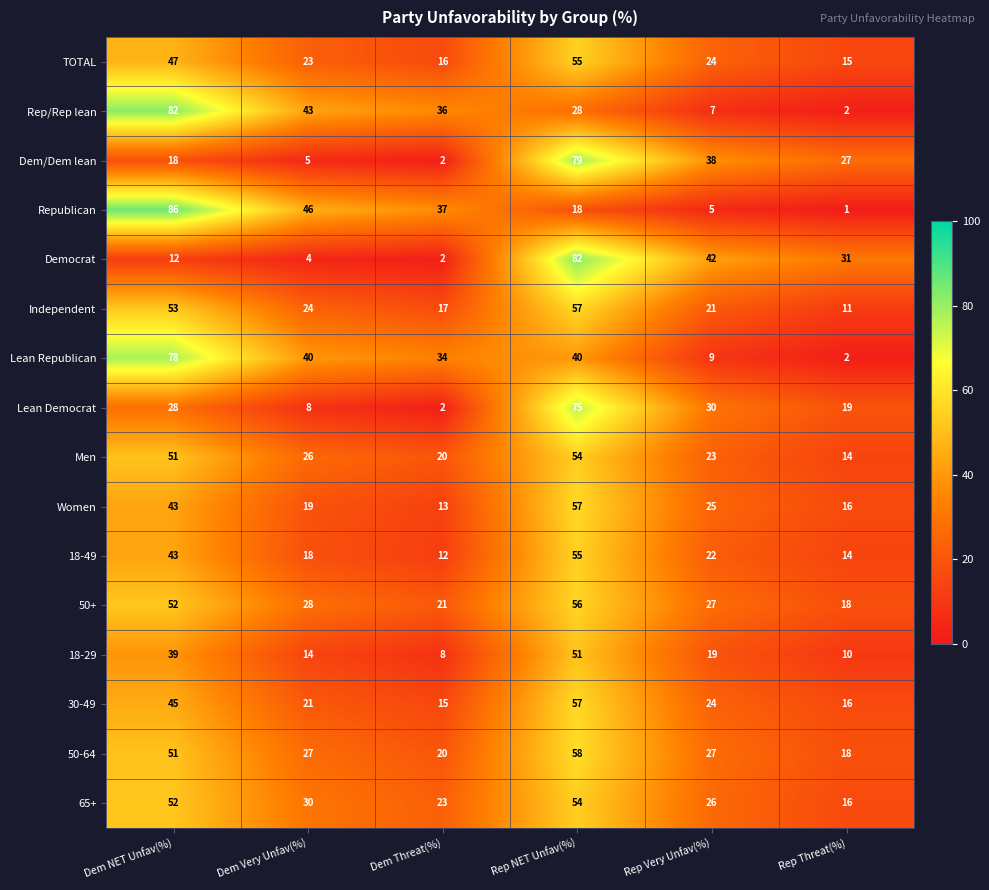

What is the difference between the second highest and minimum values in the 65+ series?

36